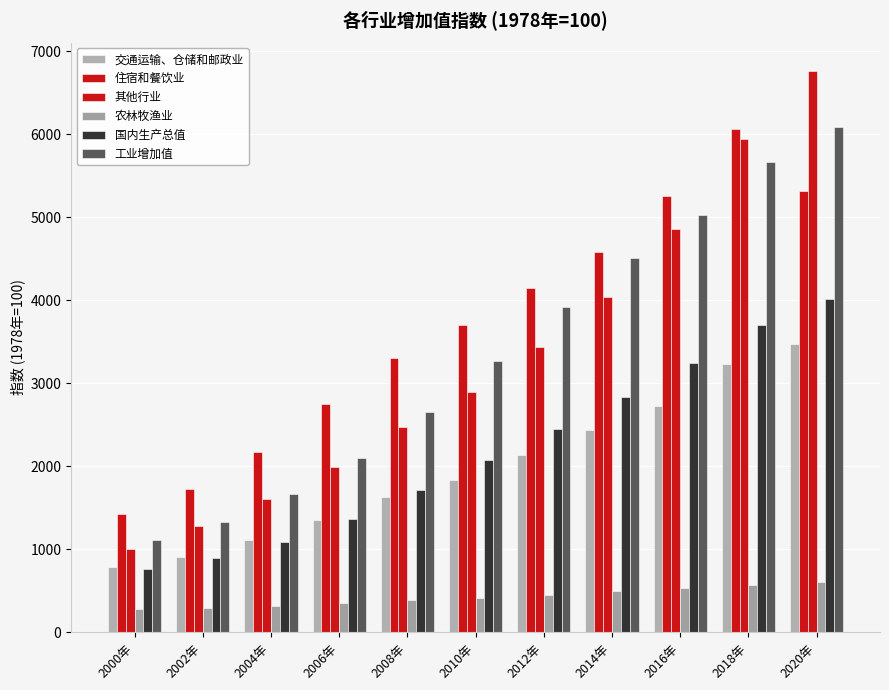

True or false: 住宿和餐饮业 has a value of 7079.6 at 2020年.

False